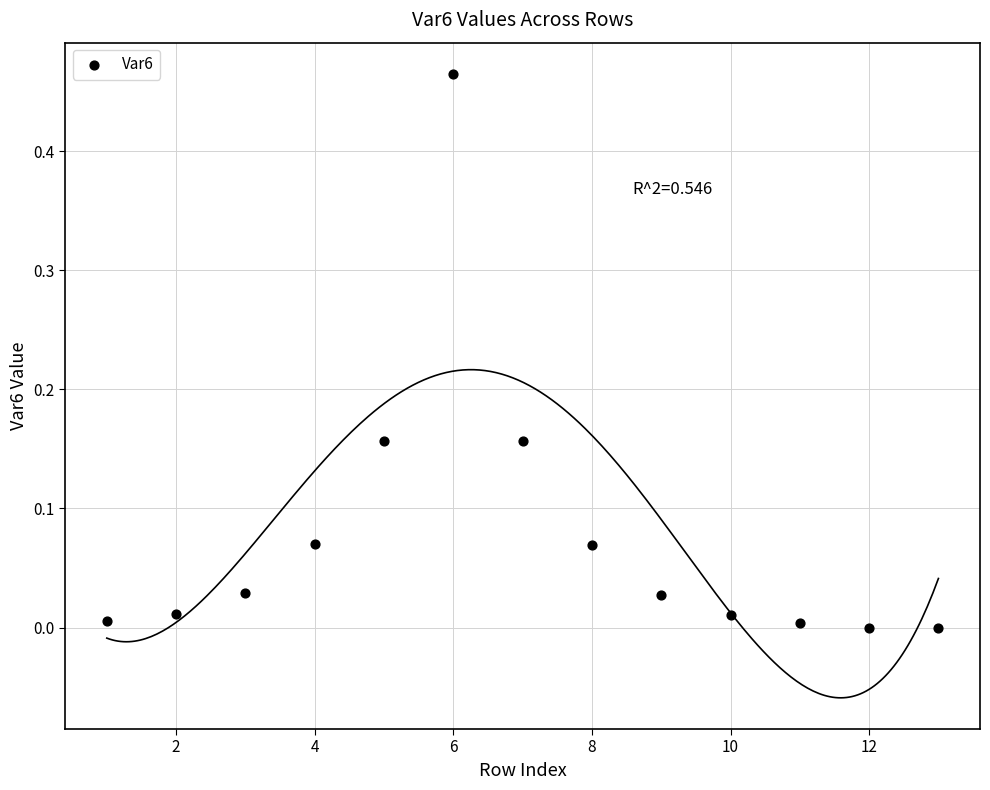

What is the range of X values (max minus min)?

12.0